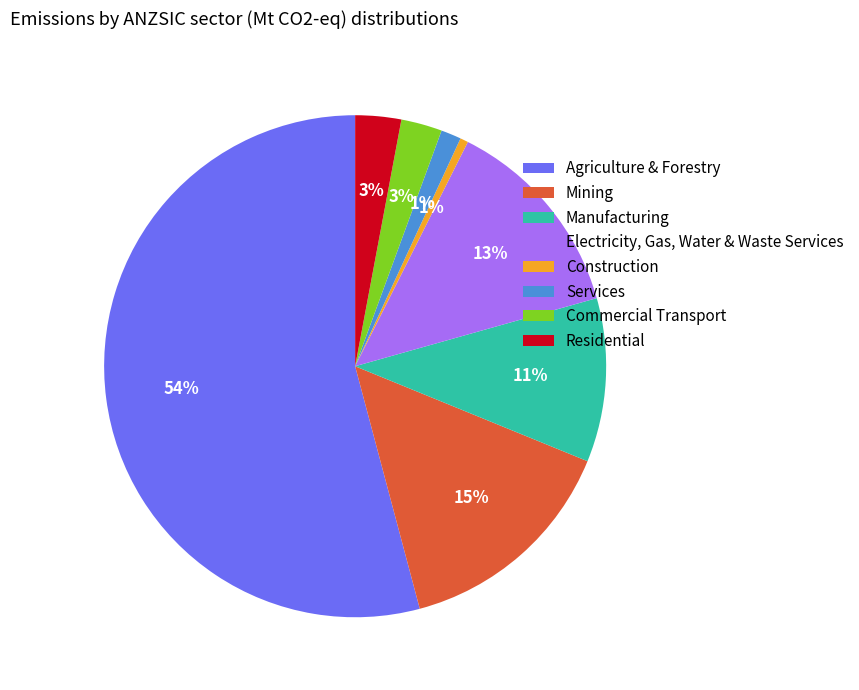

Is the sum of Agriculture & Forestry and Commercial Transport greater than half?

Yes